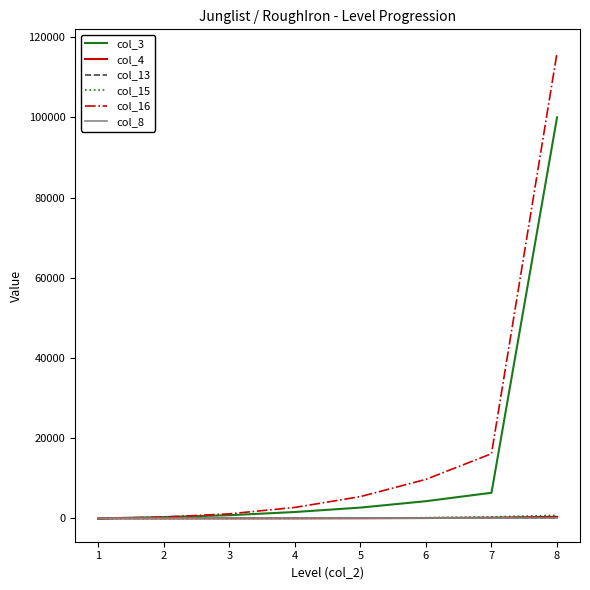

What is the greatest value displayed?

116140.0